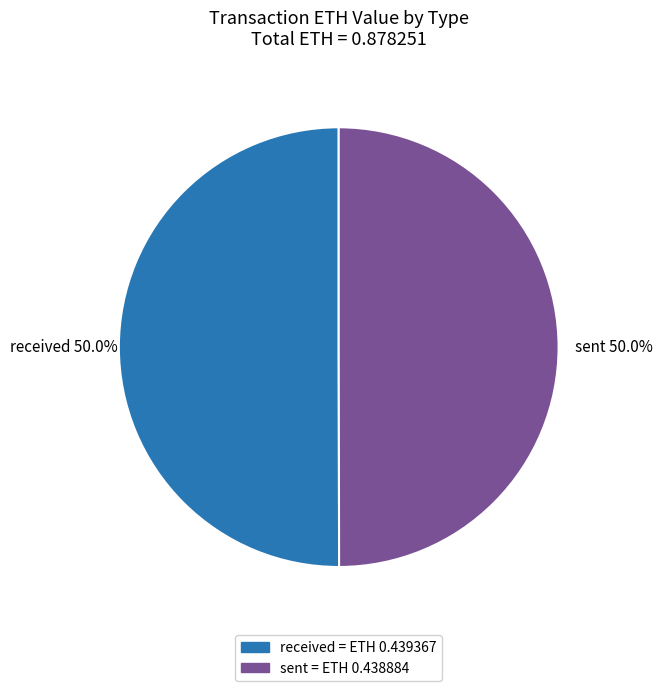

Do sent and received together represent more than half of the pie?

Yes